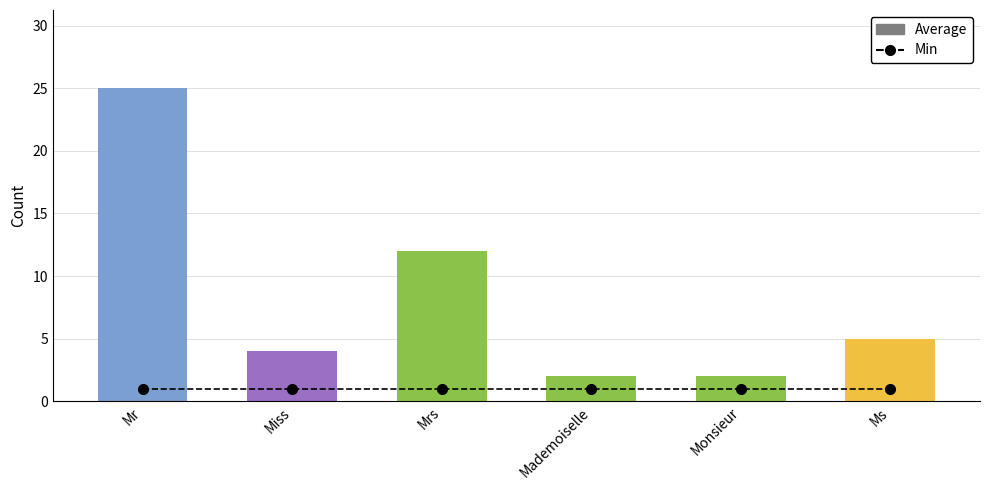

What is the value of the Average bar at the 6th from the left?

5